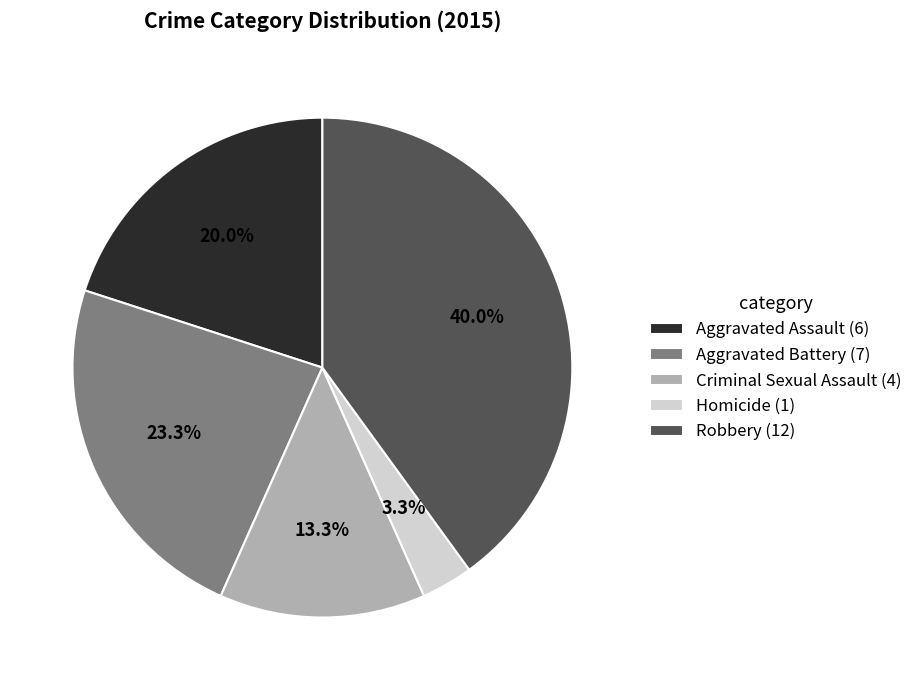

Is there a majority slice in this chart?

No